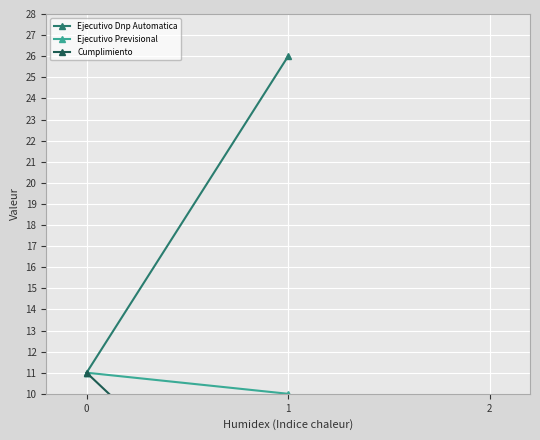

Which series changed the most between 0 and 1?

Ejecutivo Dnp Automatica